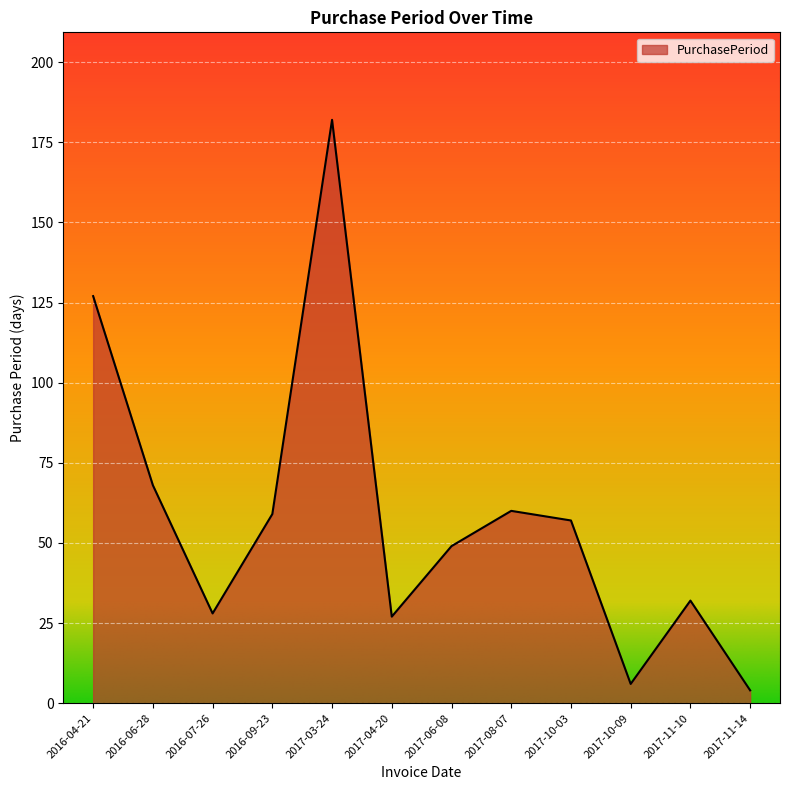

The value at 2016-07-26 is 15. True or false?

False